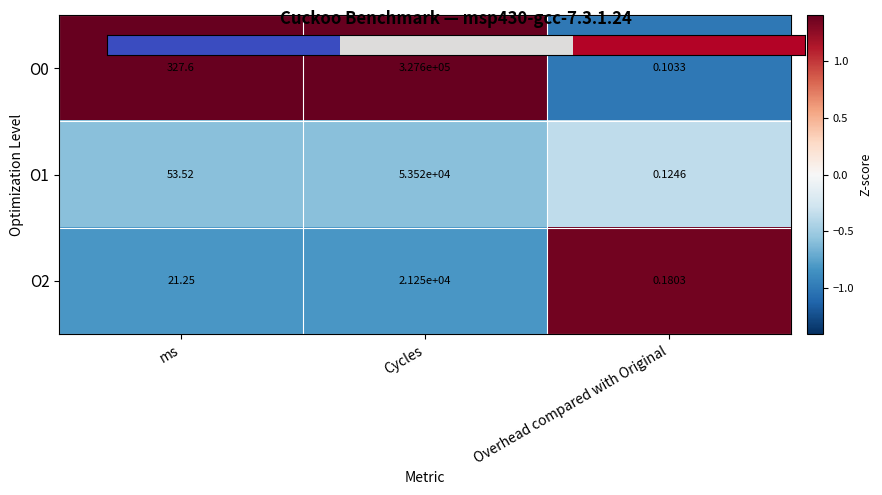

Which category has the lowest value across all series?

Overhead compared with Original